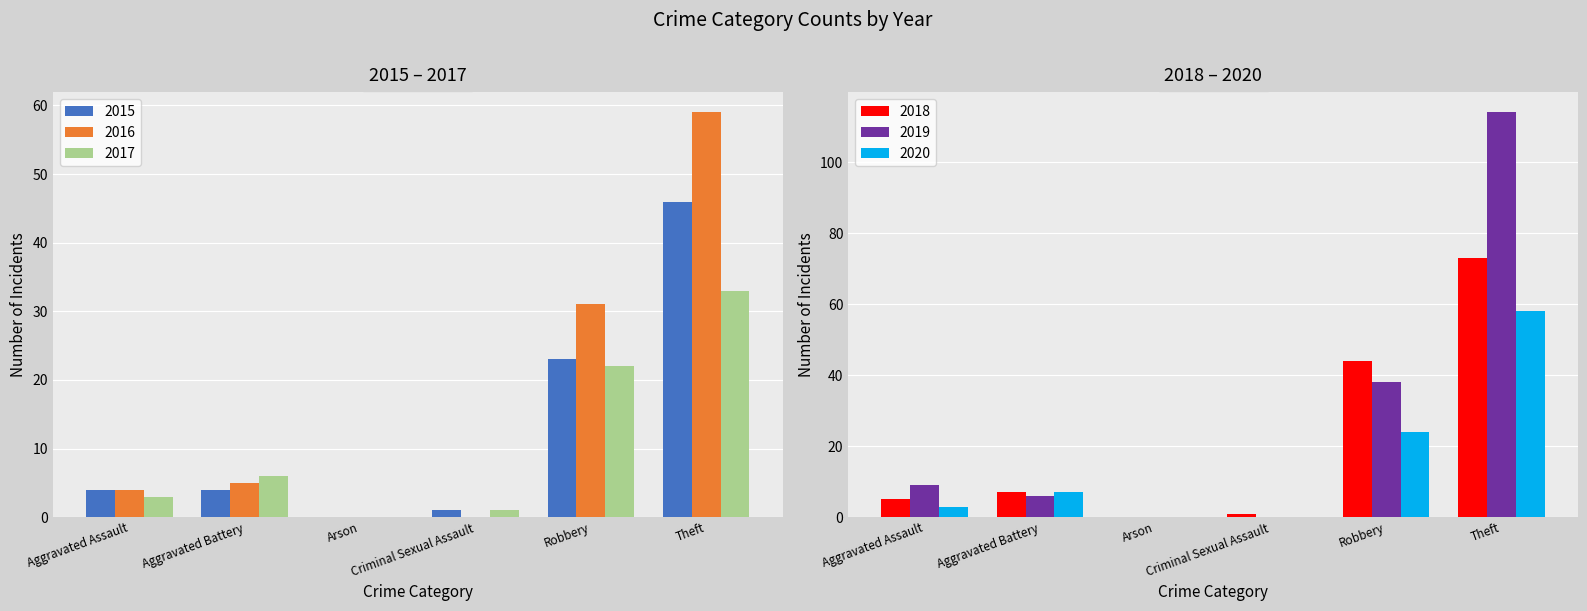

How many values in the 2015 series are below 4?

2